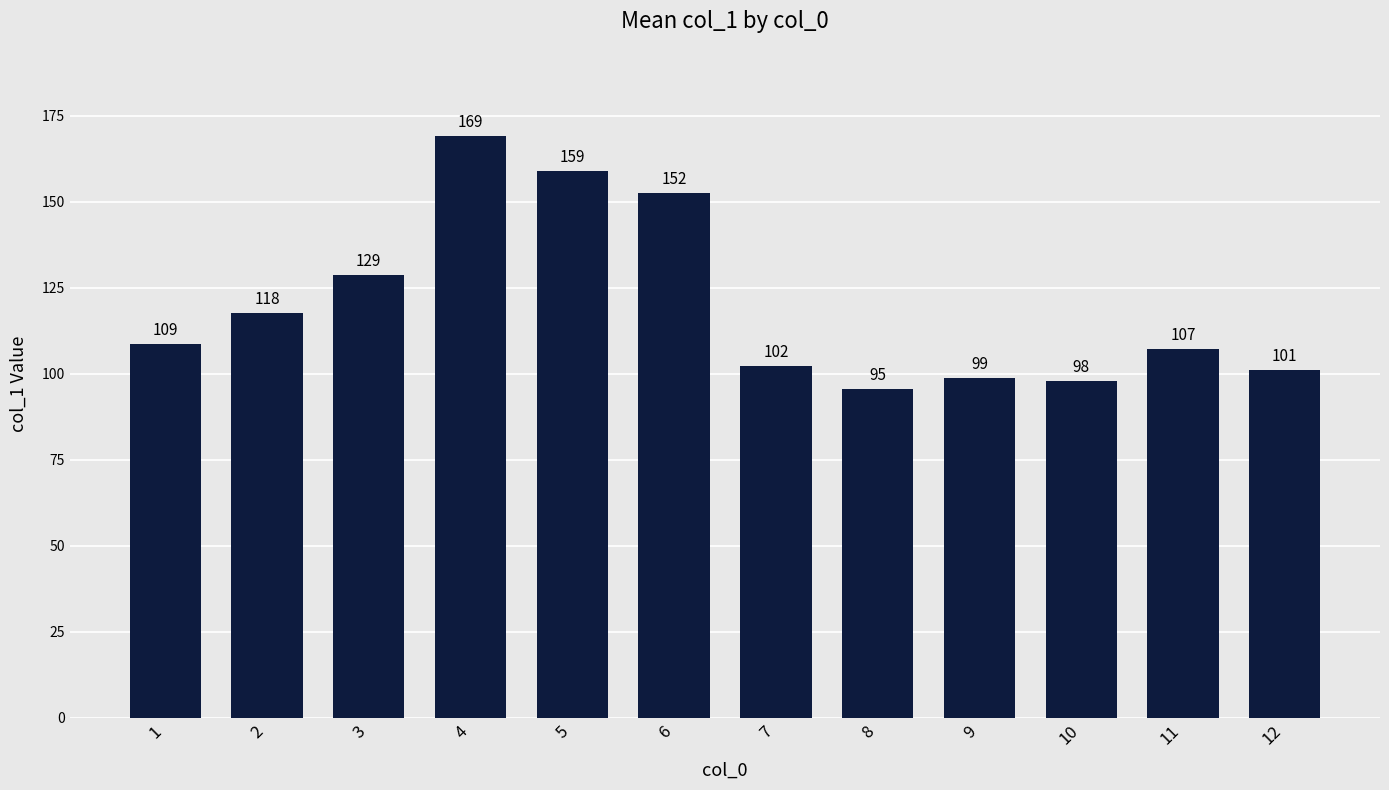

What is the maximum value shown in the chart?

169.1